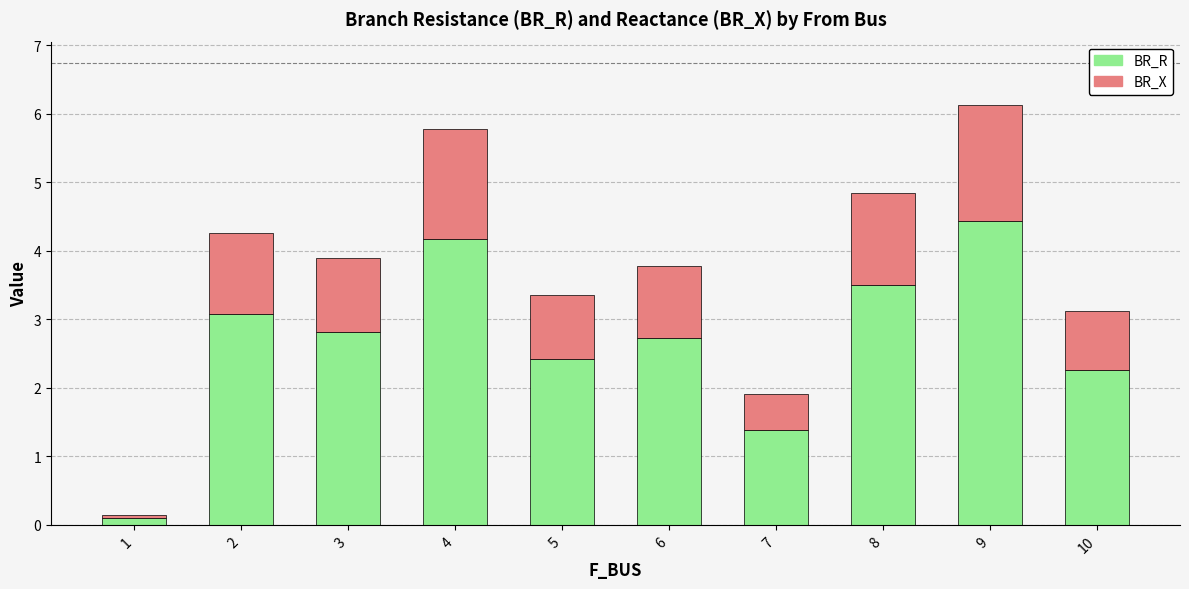

At which label does BR_R reach its peak?

9